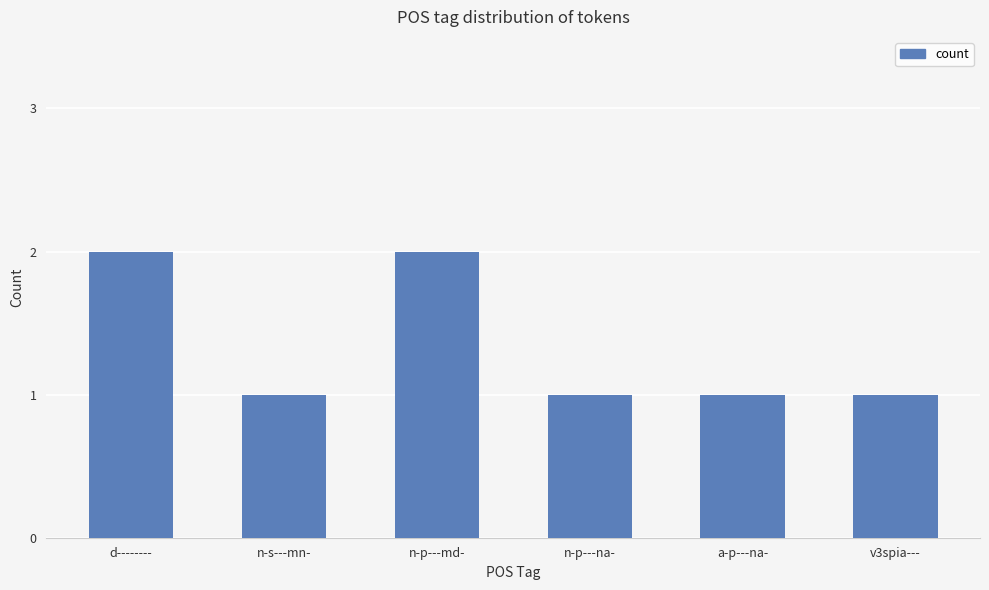

What is the maximum value shown in the chart?

2